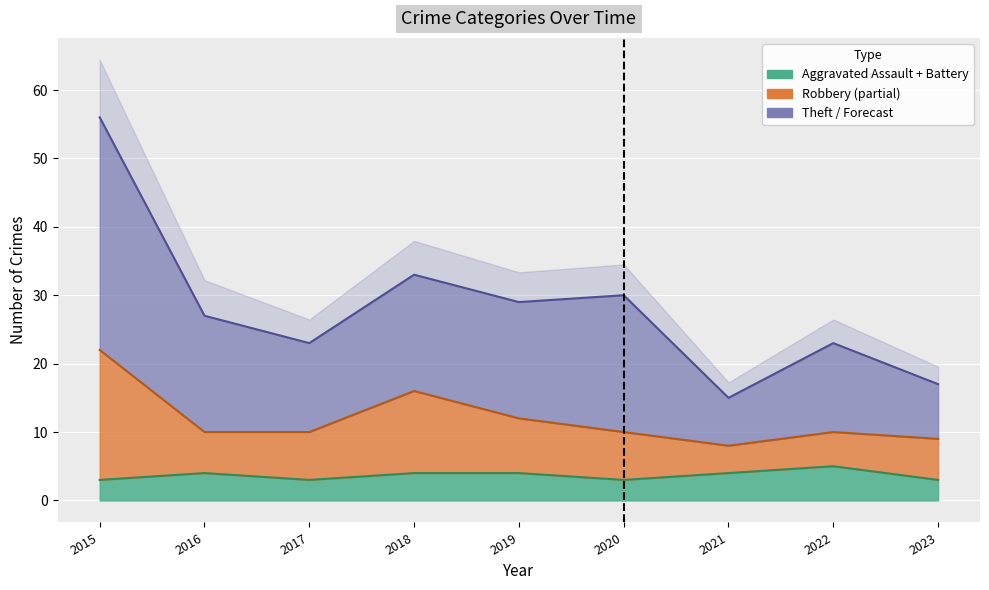

Where does the Theft series first go above 17?

2015